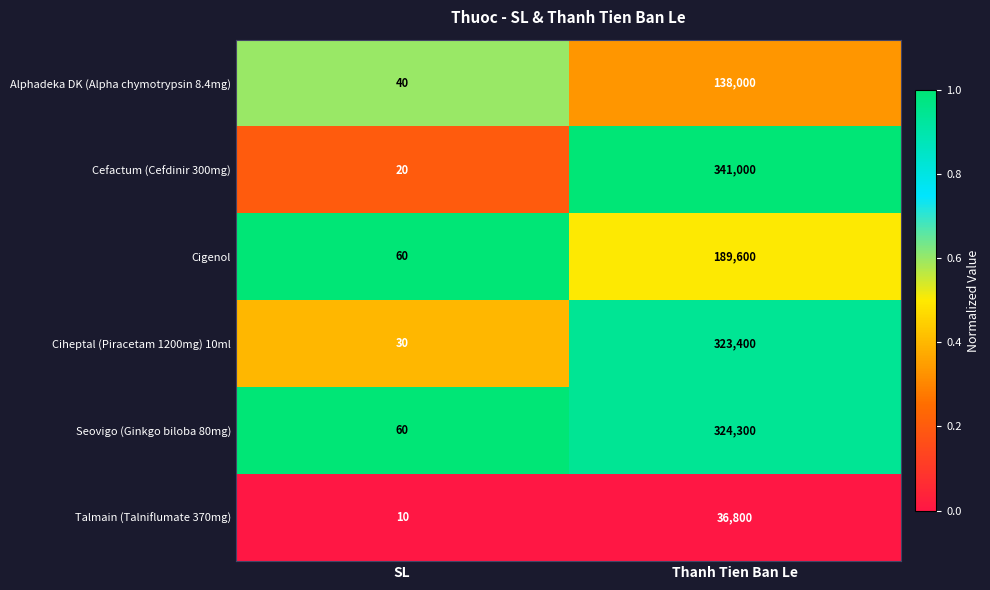

Which series has the largest total across all categories?

Cefactum (Cefdinir 300mg)